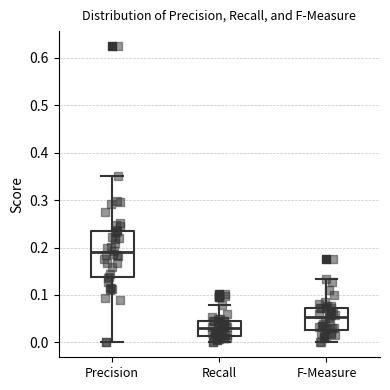

Which box is the tallest, from its lower edge to its upper edge?

Precision